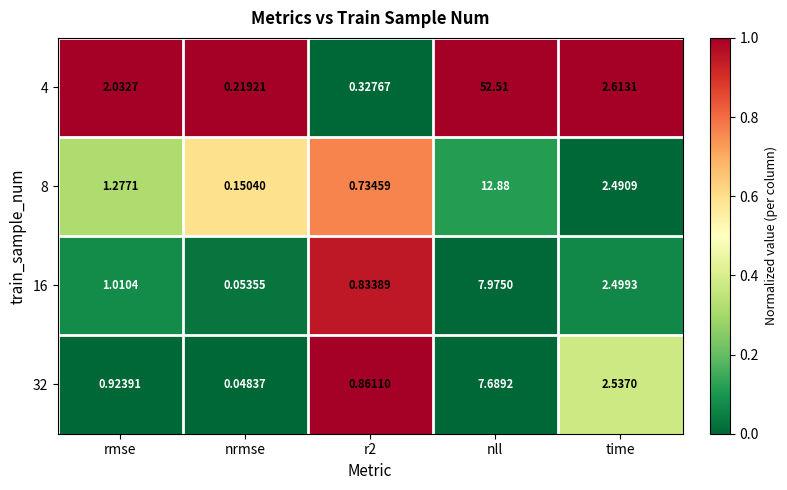

Which category has the lowest value across all series?

nrmse